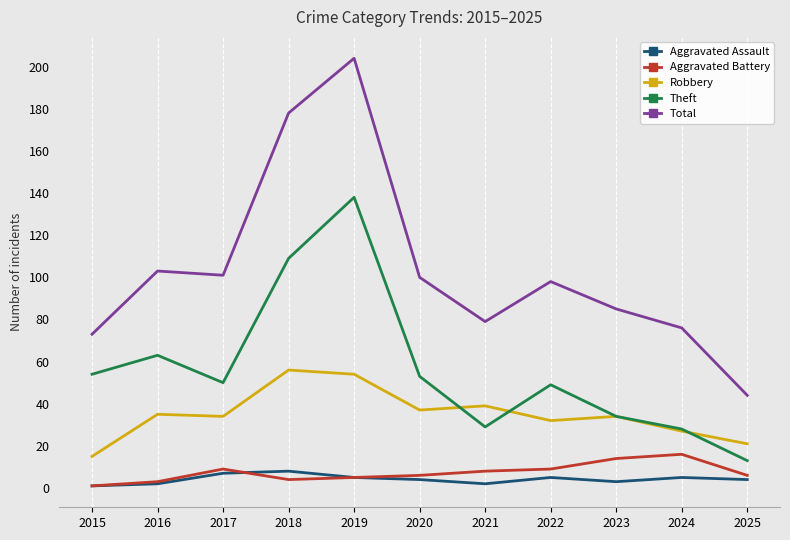

At which label is Theft closest to 75?

2016